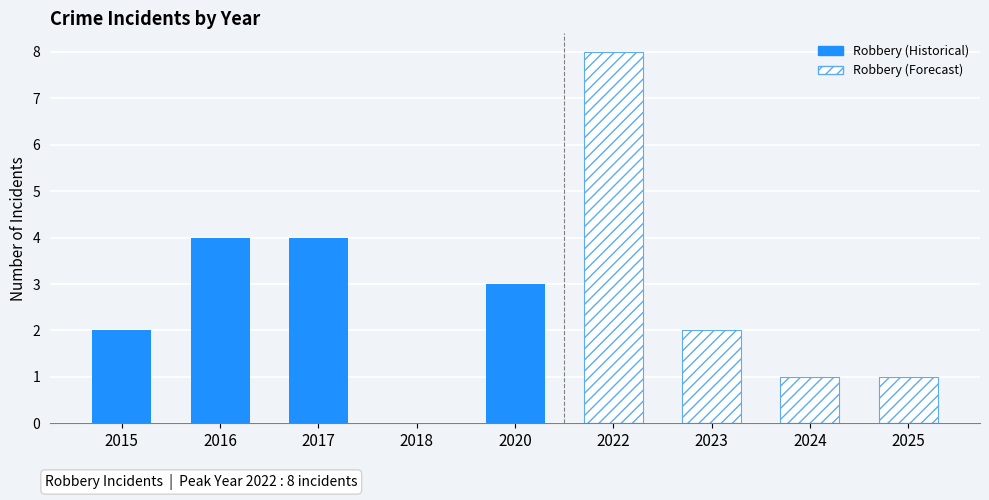

How many data points does each series have?

9